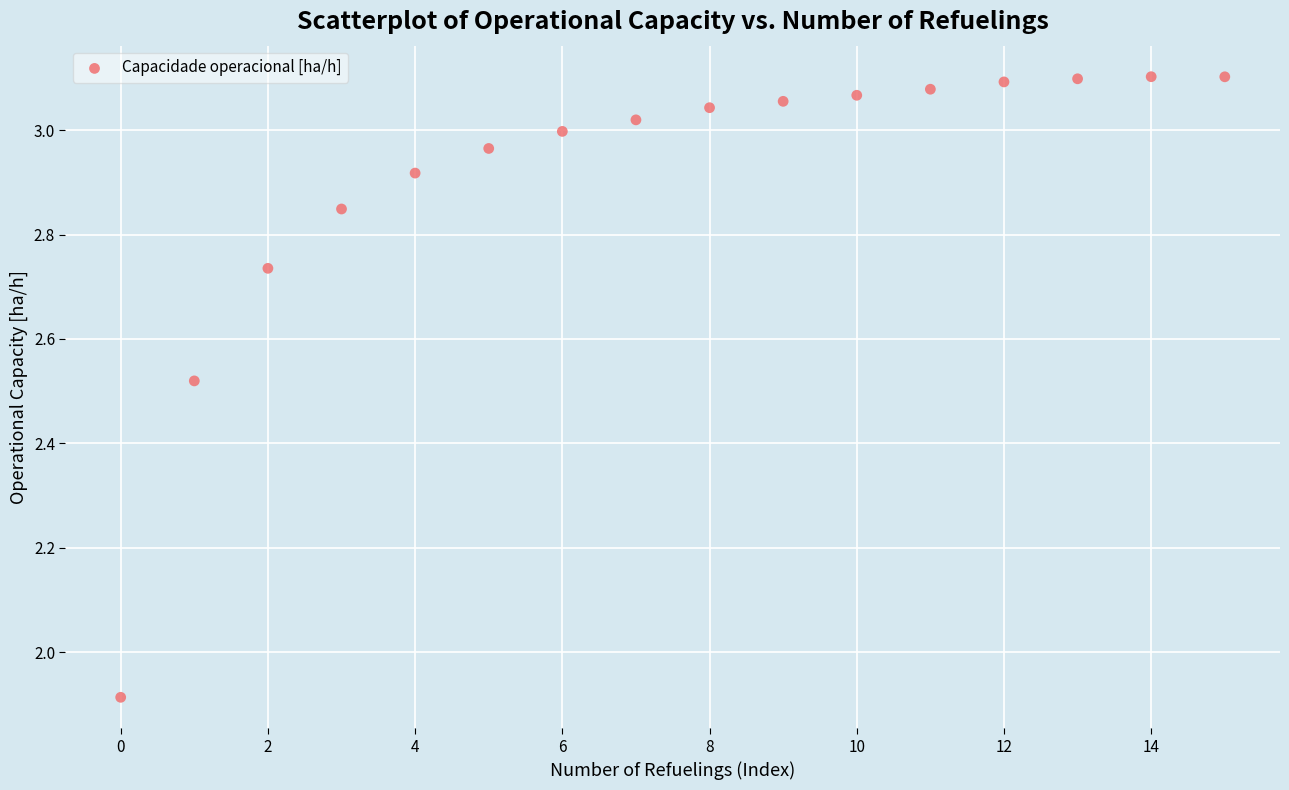

What is the range of Y values (max minus min)?

1.2